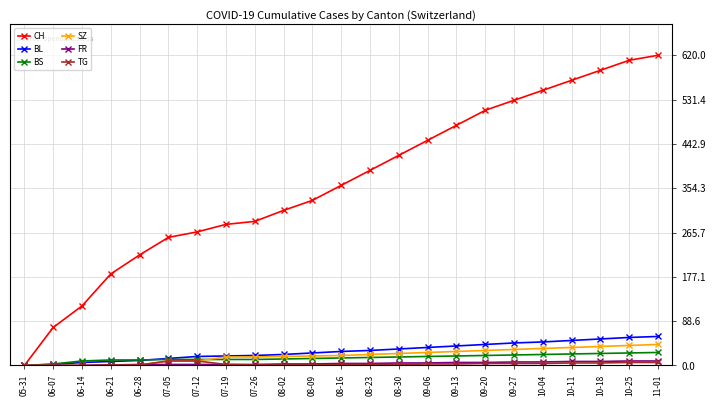

What is the approximate value of FR at 07-12?

2